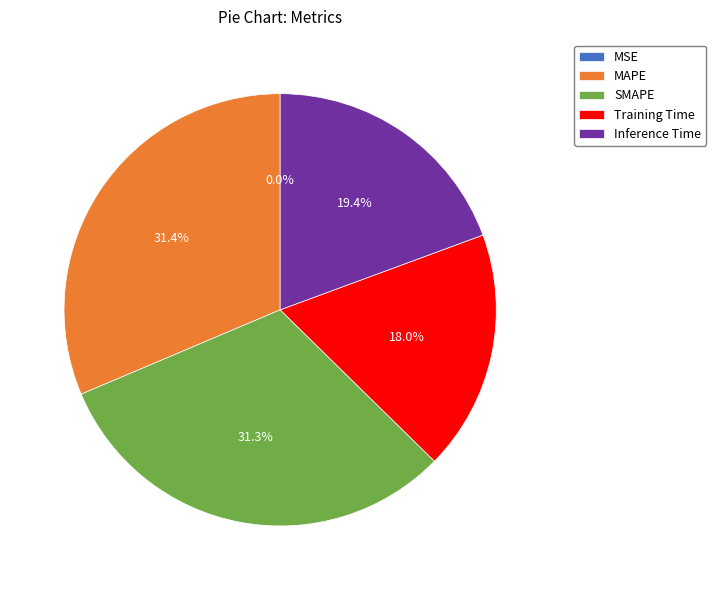

What portion of the pie excludes Training Time?

82.0%